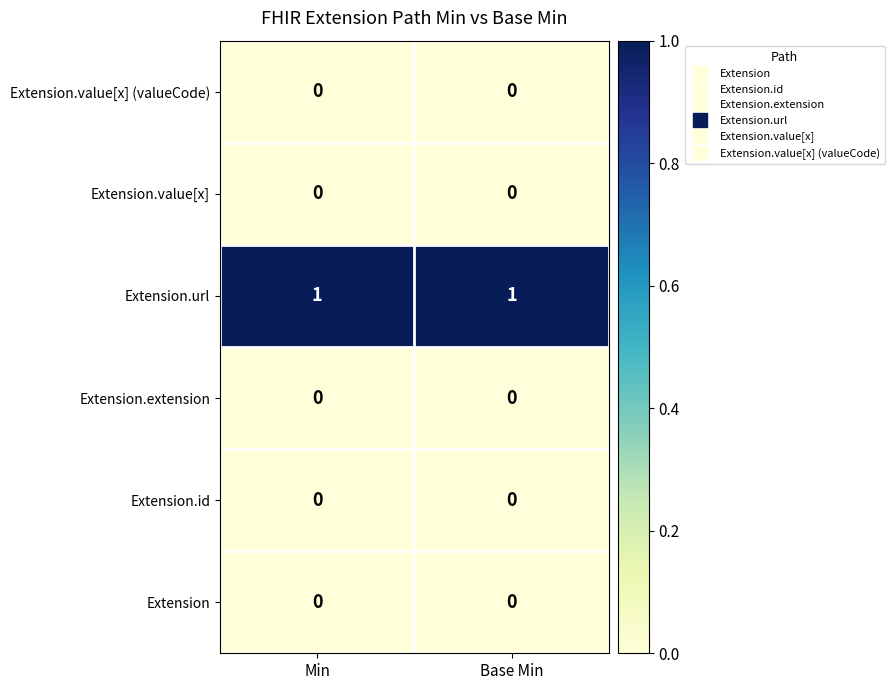

The Extension.value[x] series shows 0 at Base Min. True or false?

True